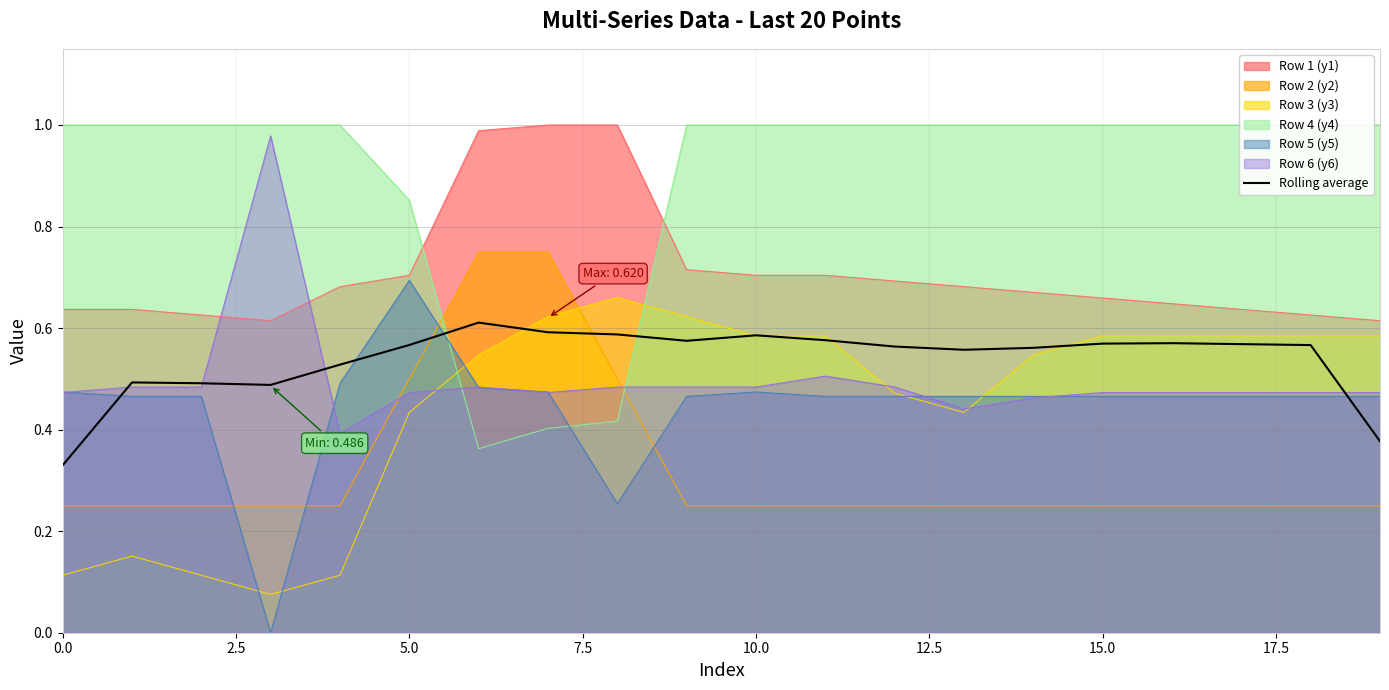

How many data points does each series have?

20